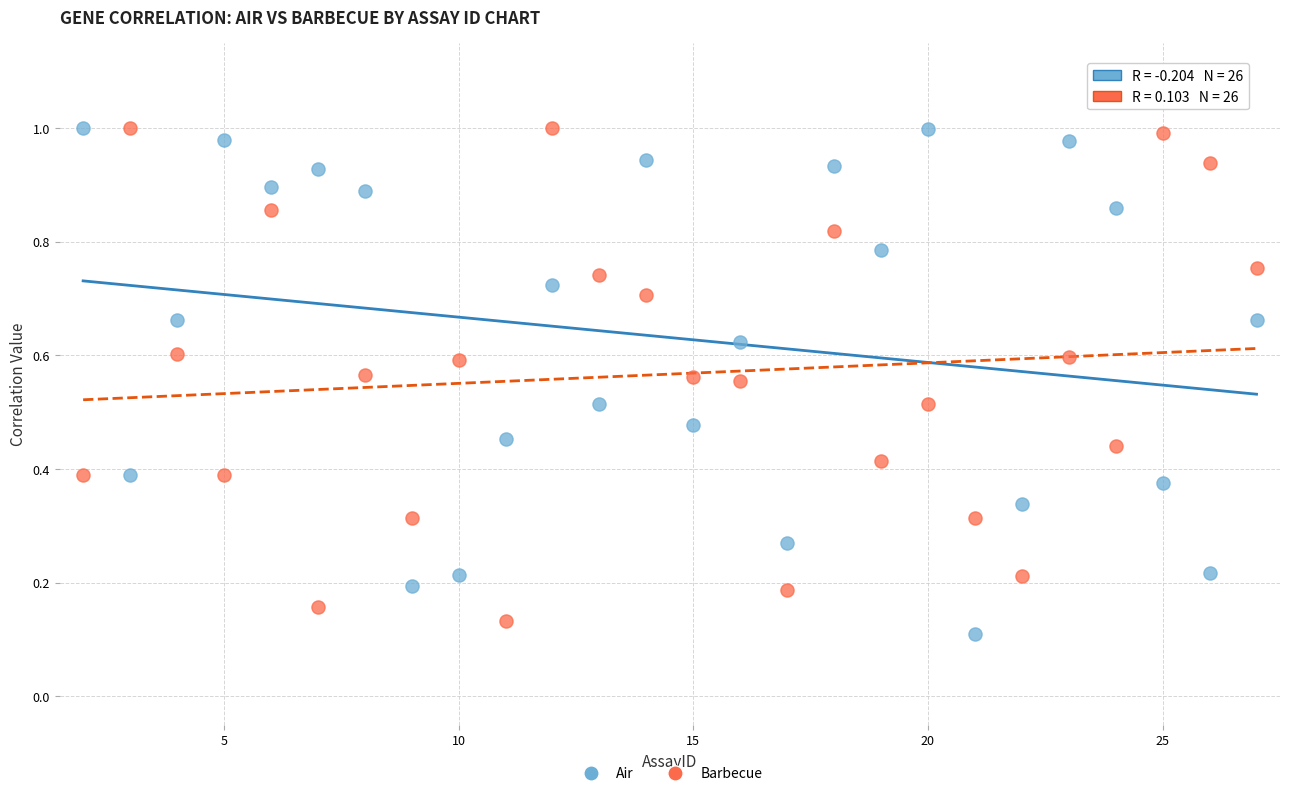

Which series reaches the minimum Y coordinate?

Air